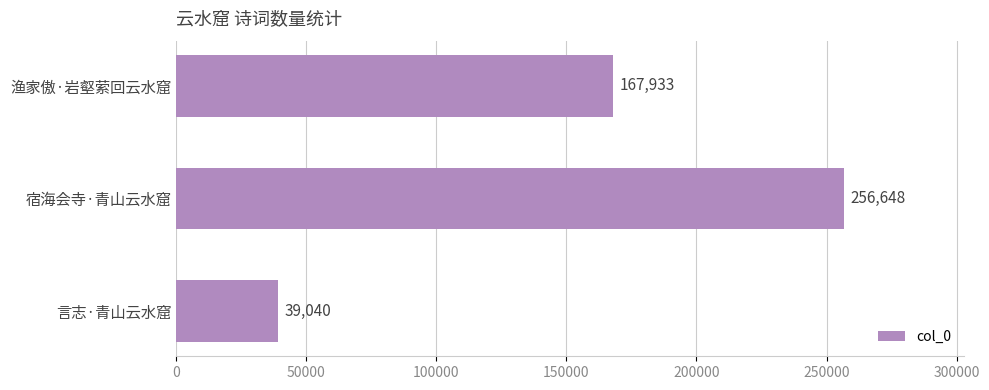

What is the value of the 1st bar from the top?

167933